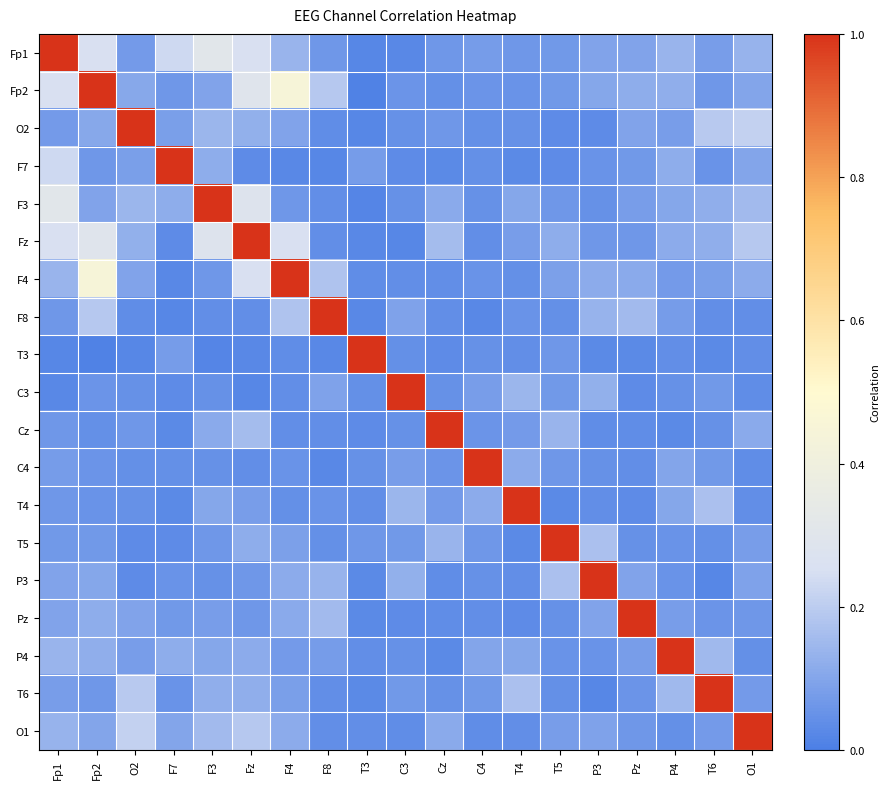

What is the total value across all series at Fp1?

3.2